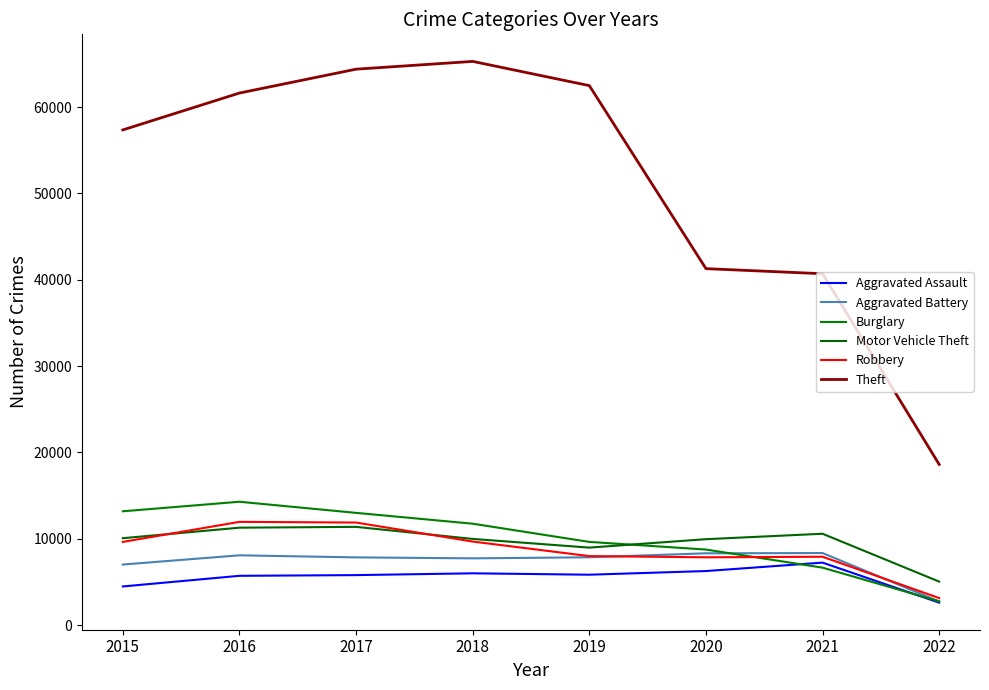

What is the total value across all series at 2020?

82425